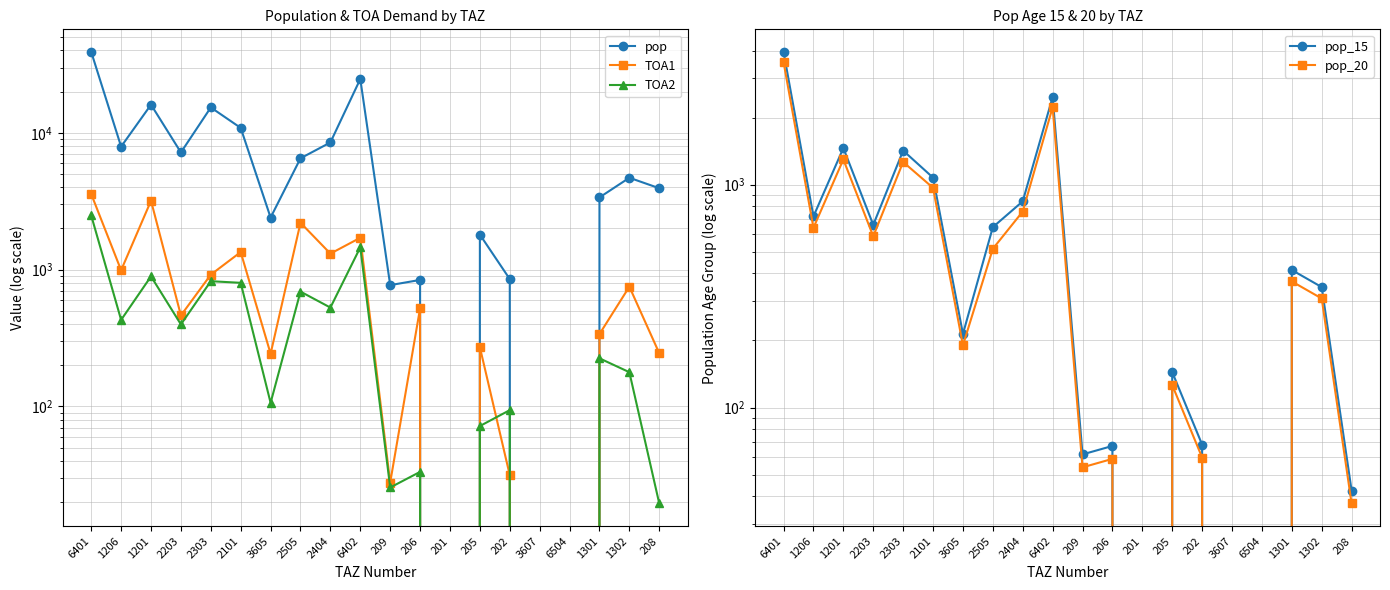

How many data points in TOA2 are above 224?

10